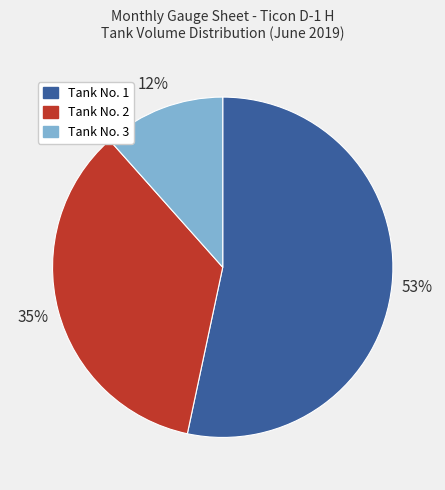

To the nearest percent, what is the average slice percentage?

33%